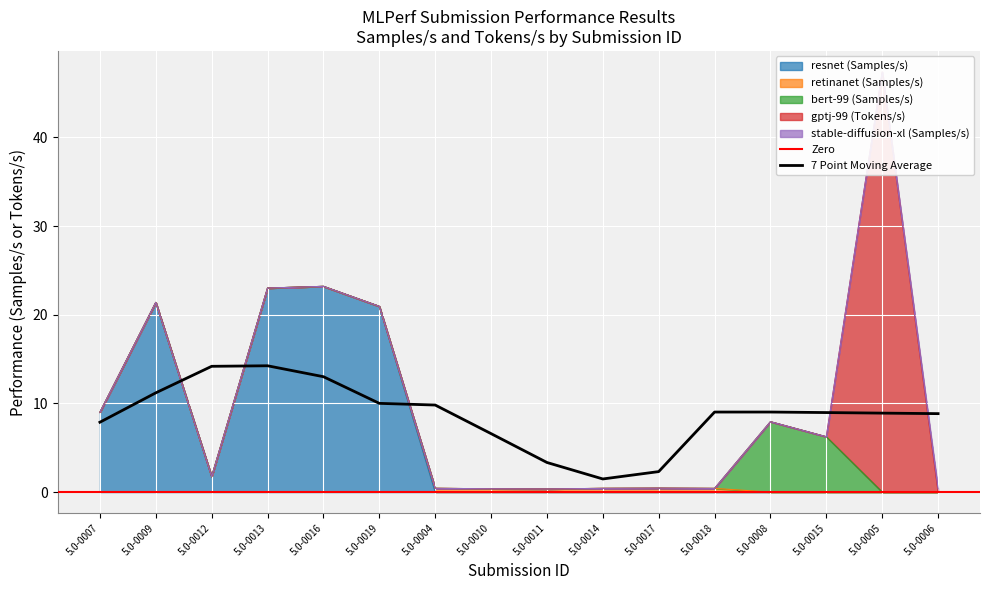

How many intersections are there between stable-diffusion-xl (Samples/s) and gptj-99 (Tokens/s)?

1